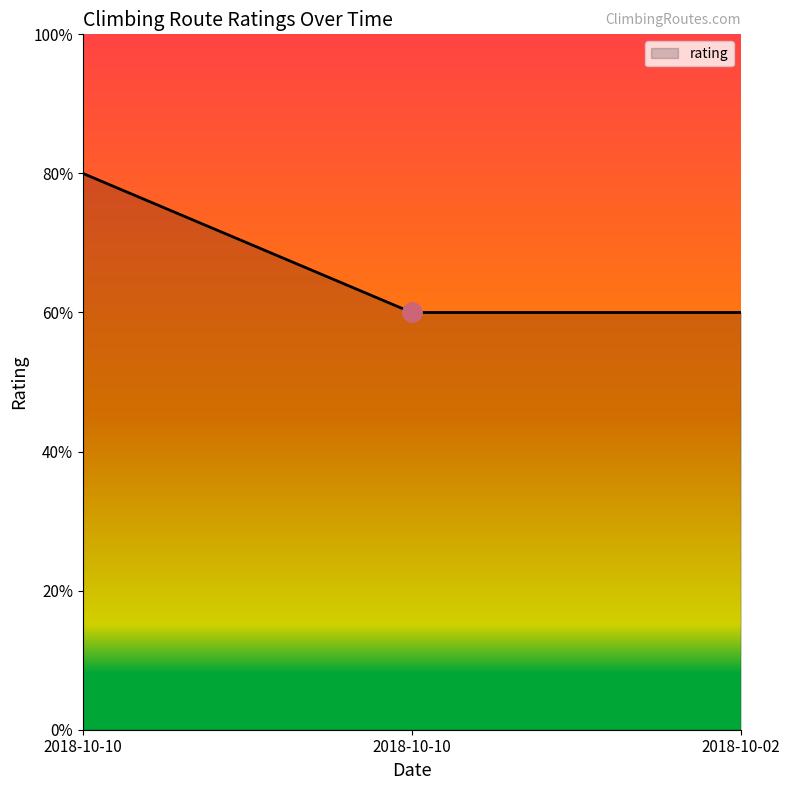

Is this an area chart (filled region under the line)?

Yes